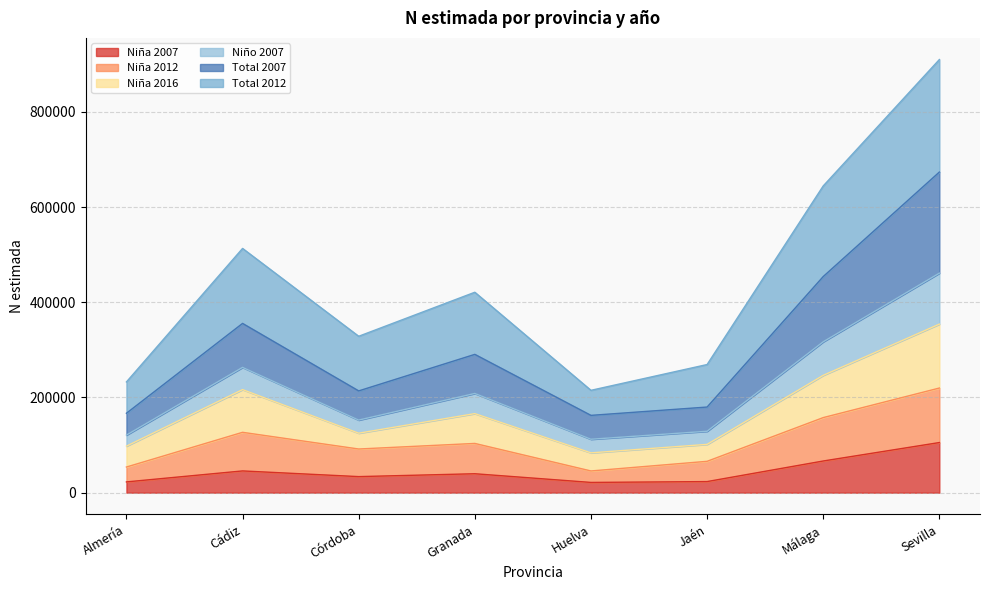

True or false: Total 2012 has a value of 153756 at Almería.

False